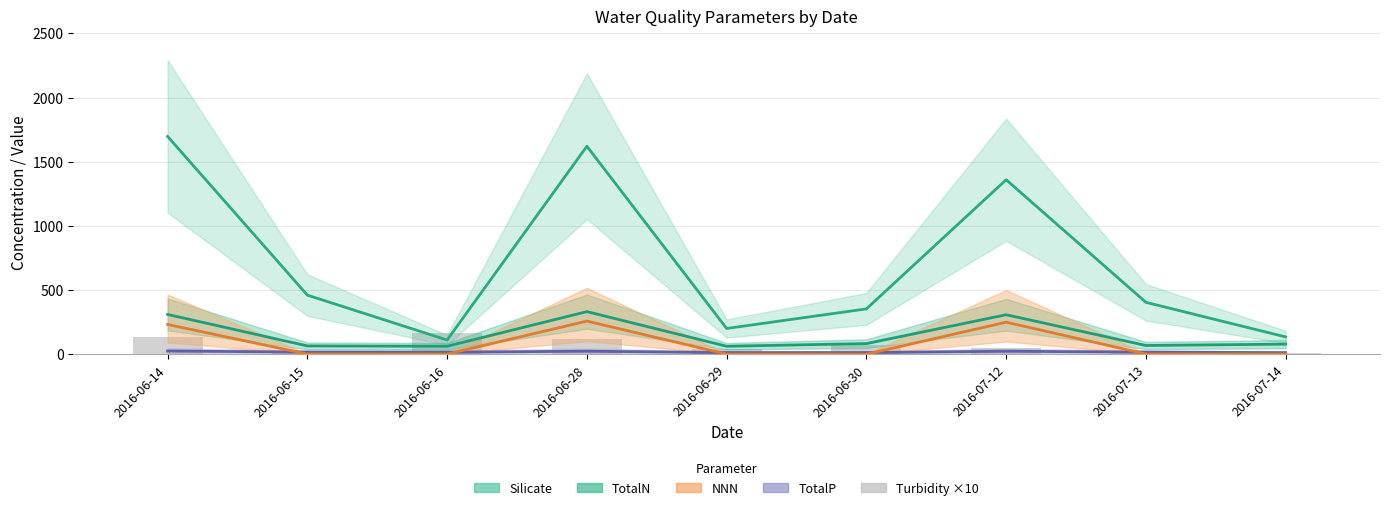

What is the value of the 1st bar from the left?

139.0